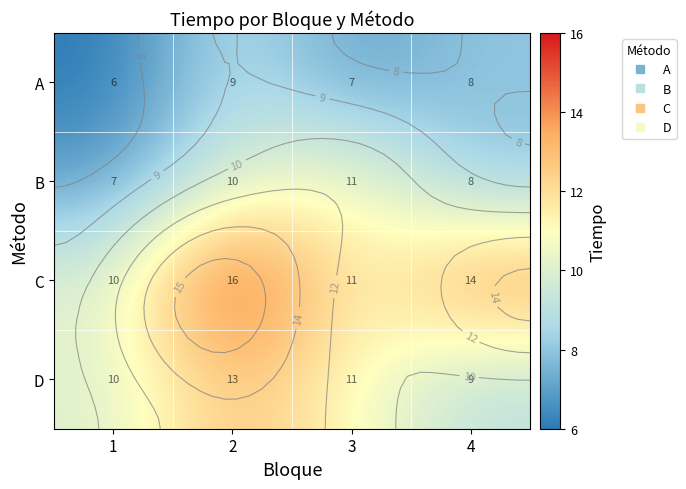

The B series shows 10 at 2. True or false?

True